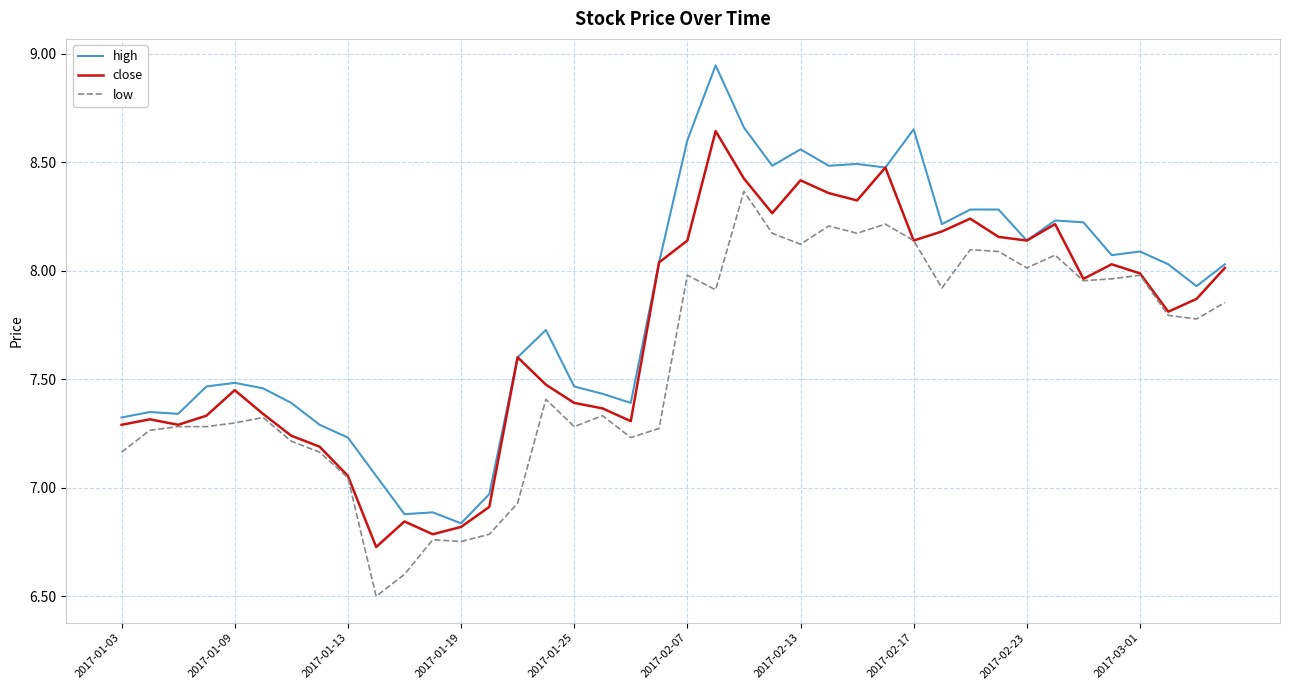

How many values in the close series are below 7?

5